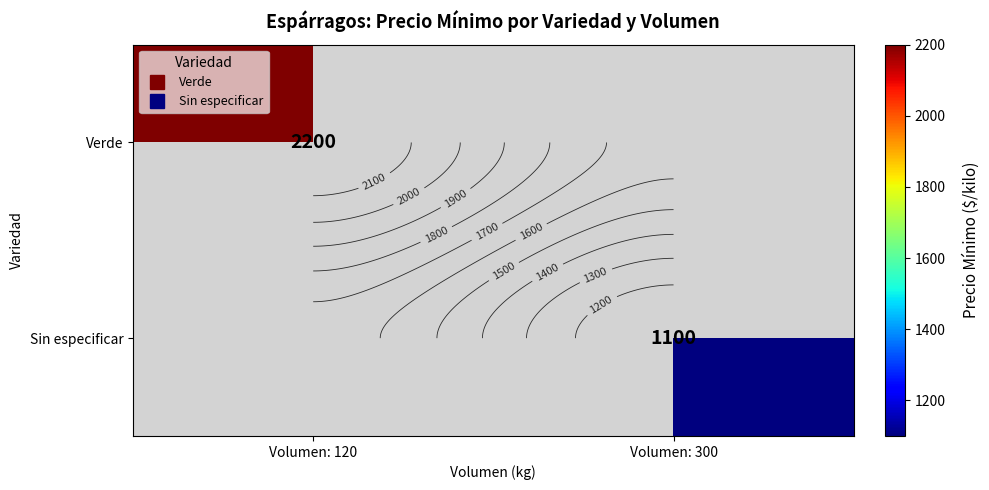

What is the difference between the Verde values at Volumen: 120 and Volumen: 300?

2200